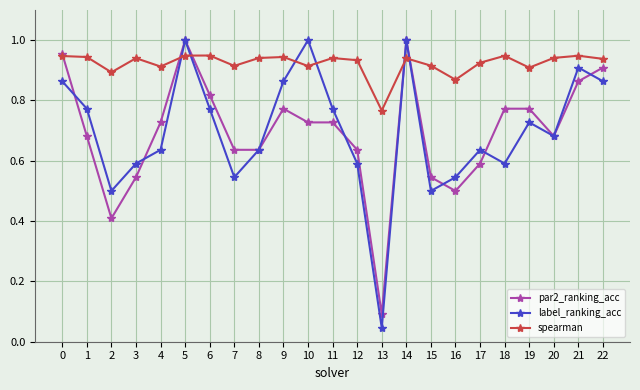

Is this an area chart (filled region under the line)?

No